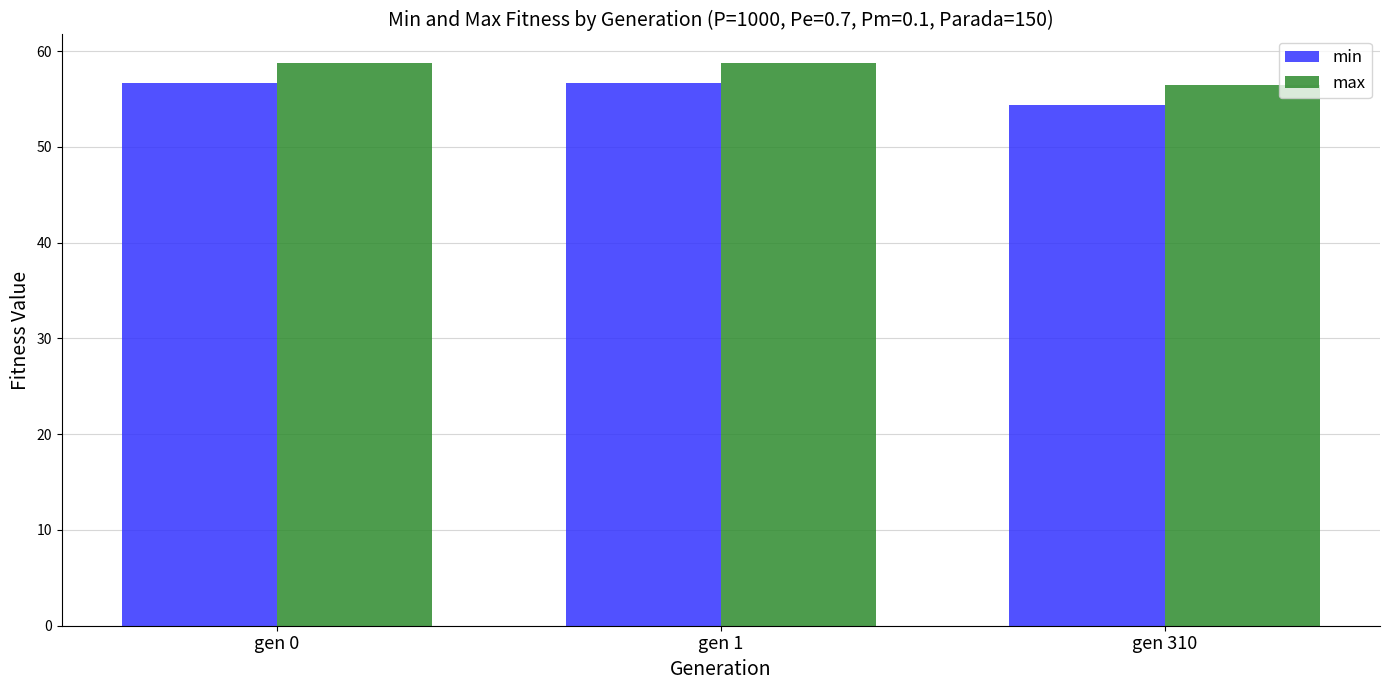

What value does the min series have at gen 1?

56.6